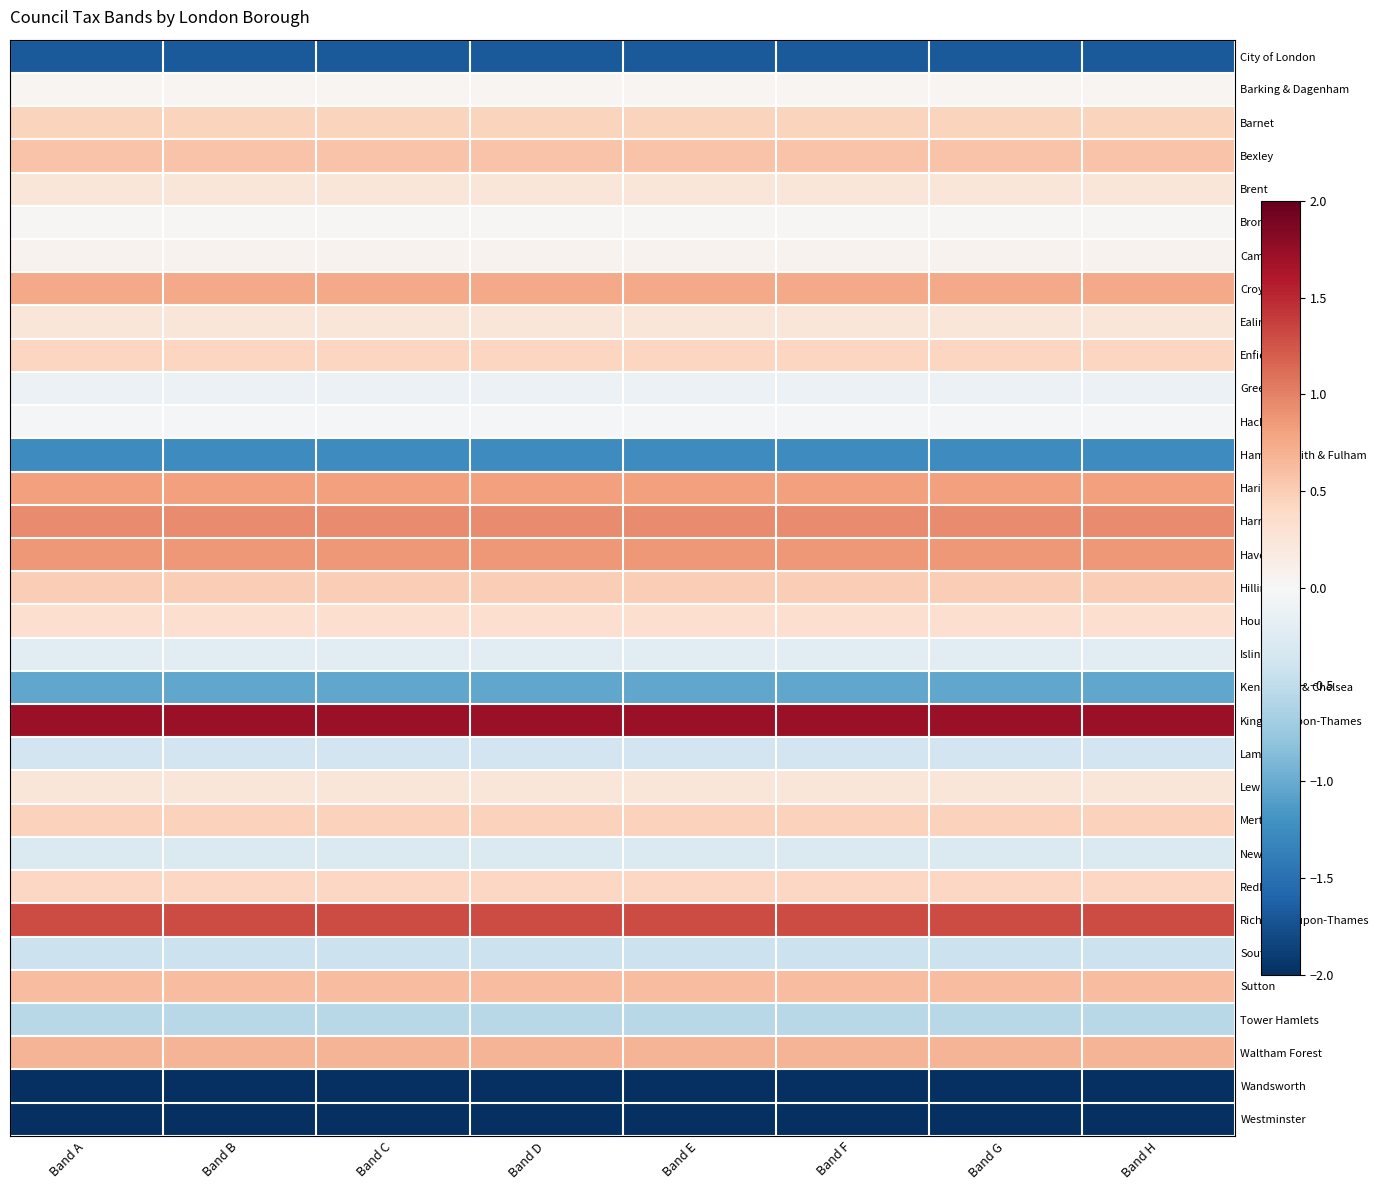

At Band E, list the series in order from smallest to largest.

Westminster, Wandsworth, City of London, Hammersmith & Fulham, Kensington & Chelsea, Tower Hamlets, Southwark, Lambeth, Newham, Islington, Greenwich, Hackney, Bromley, Barking & Dagenham, Camden, Brent, Ealing, Lewisham, Hounslow, Redbridge, Enfield, Barnet, Merton, Hillingdon, Bexley, Sutton, Waltham Forest, Croydon, Haringey, Havering, Harrow, Richmond-upon-Thames, Kingston-upon-Thames